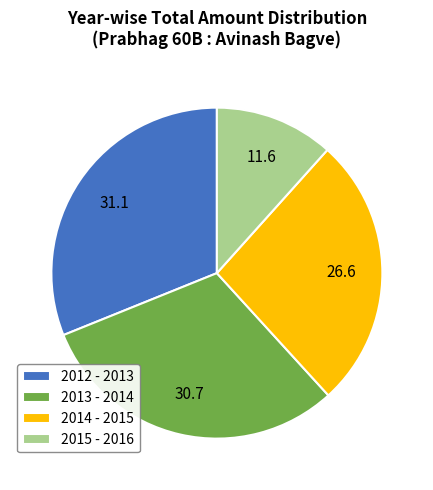

Which has a higher value, 2012 - 2013 or 2014 - 2015?

2012 - 2013